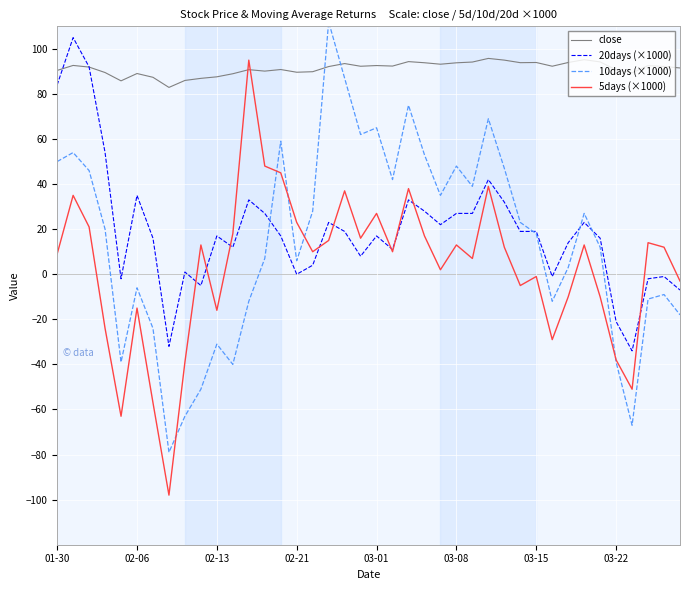

How many interior local valleys does the 10days (×1000) series have?

10